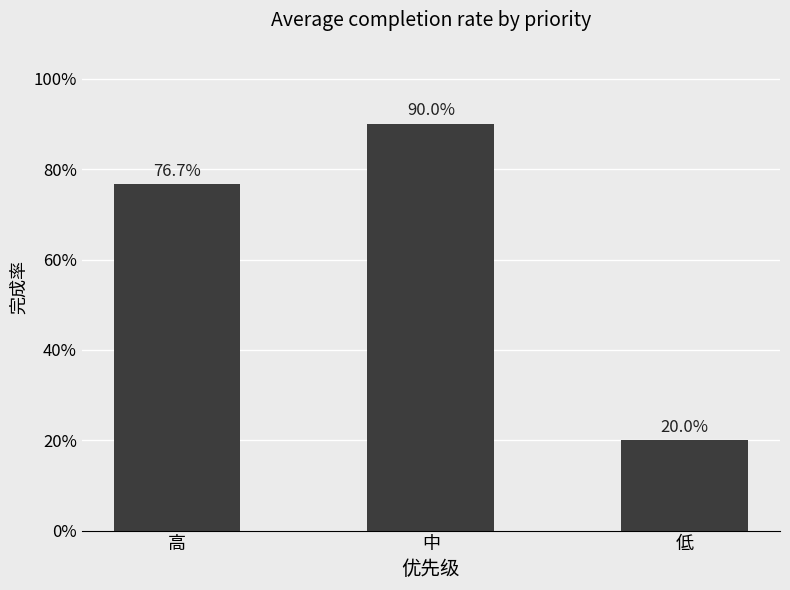

Reading left to right, what are all the values shown in this chart?

0.8	0.9	0.2